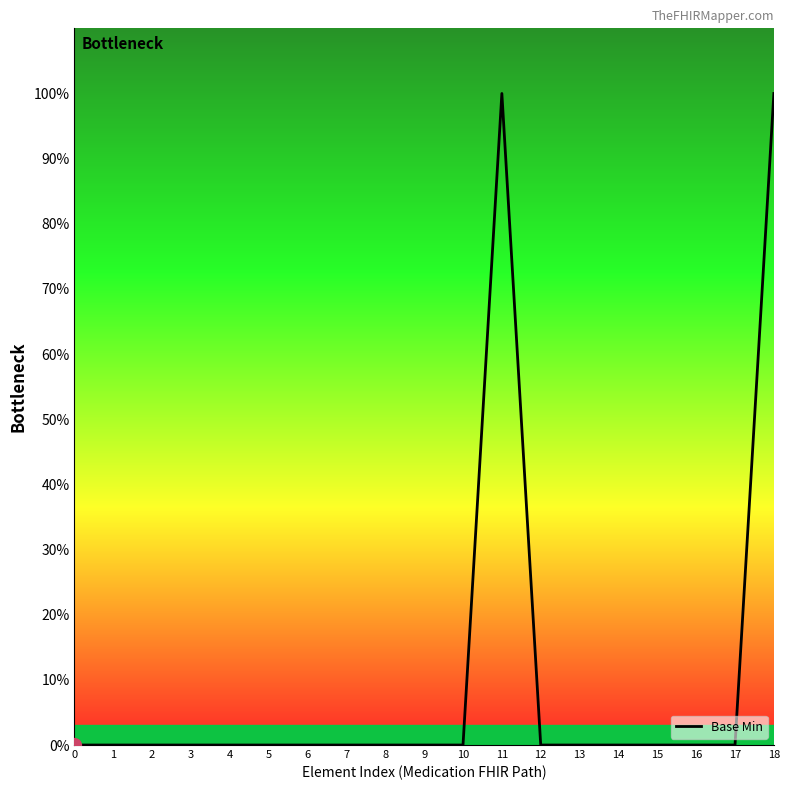

Which has a higher value, 4 or 14?

4